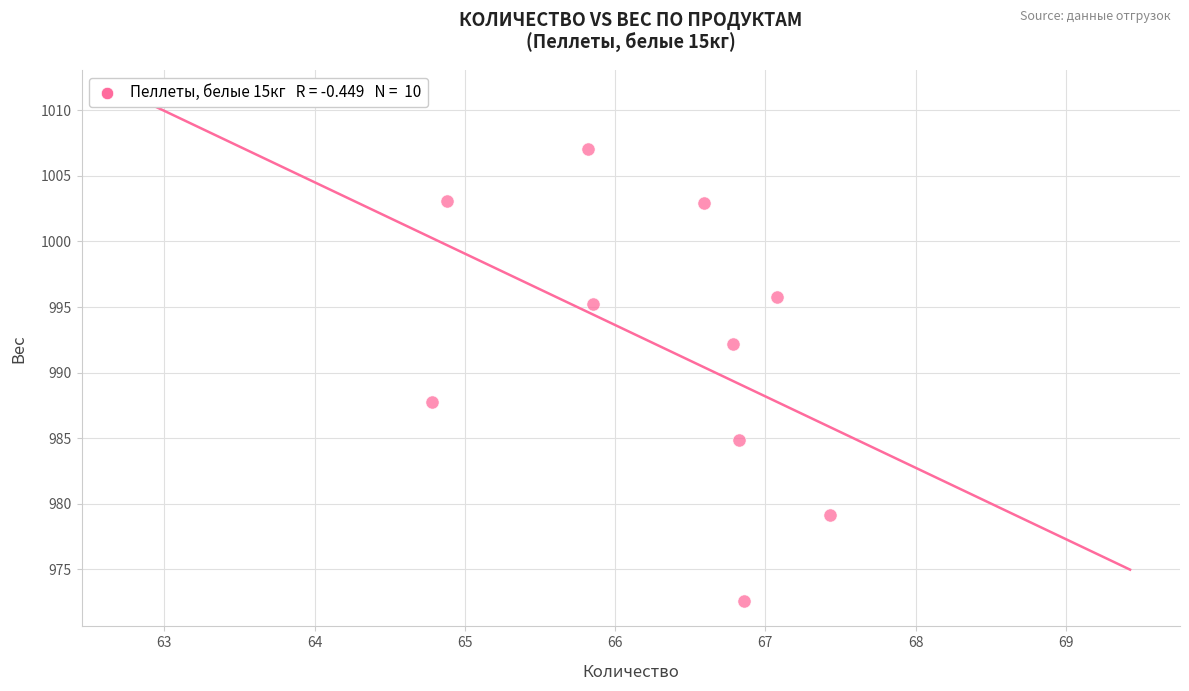

What is the average Y value?

992.1